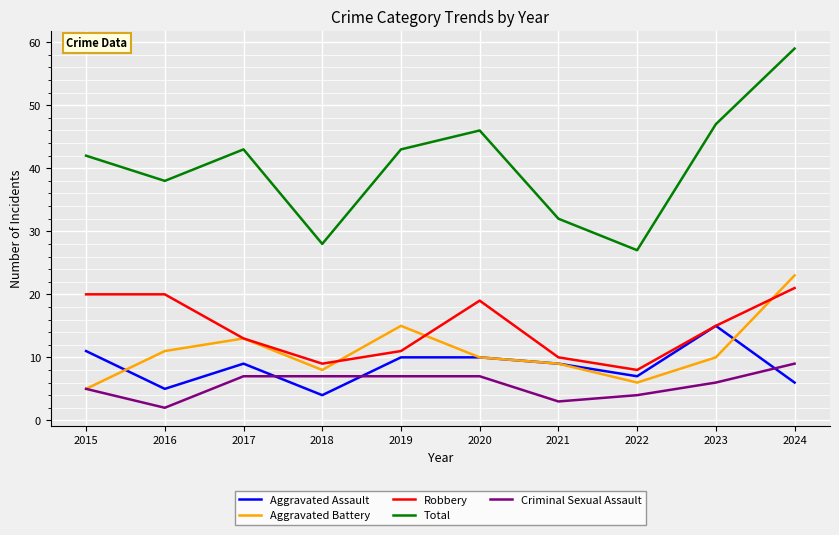

How many interior local valleys does the Aggravated Assault series have?

3